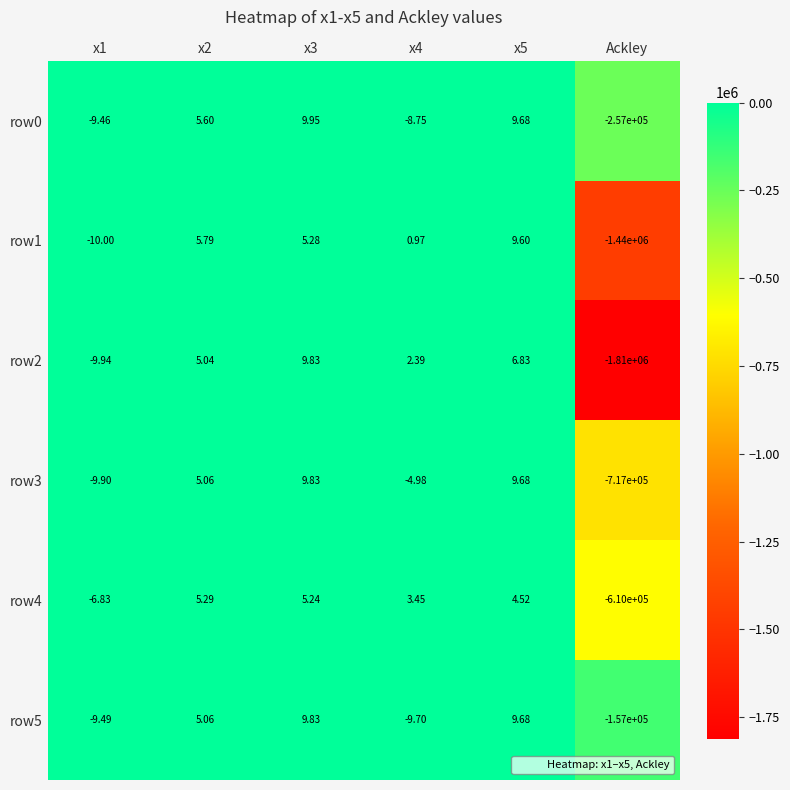

Which category has the lowest value across all series?

Ackley